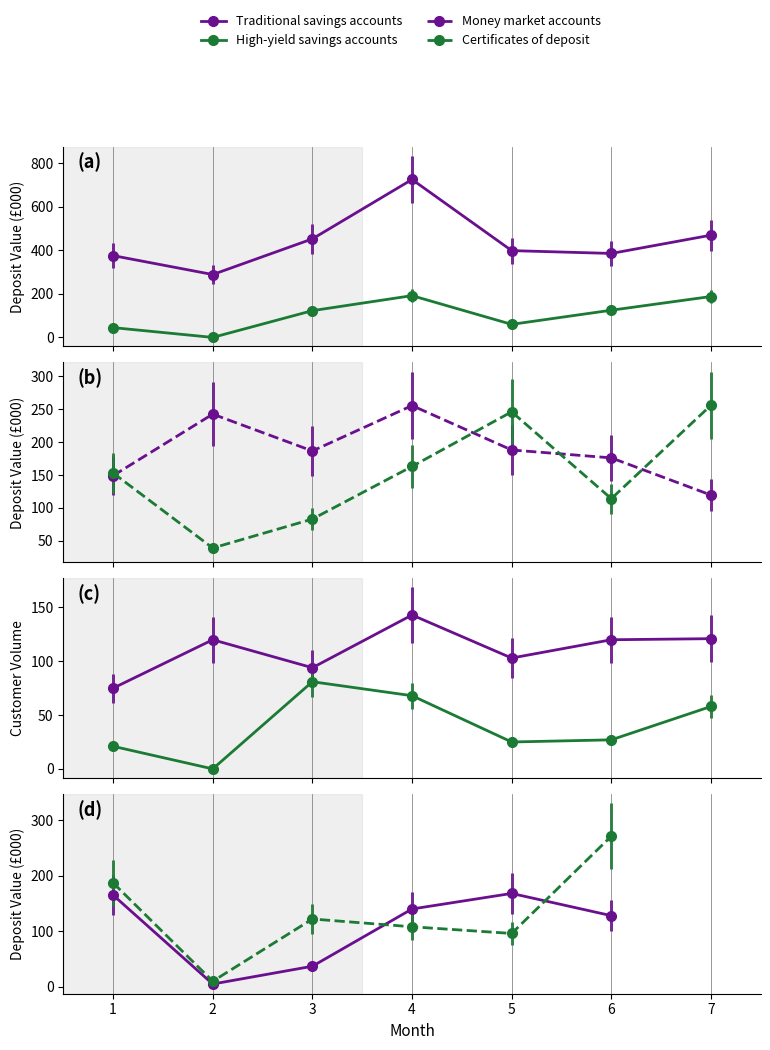

Which series has the largest total across all categories?

Traditional savings accounts